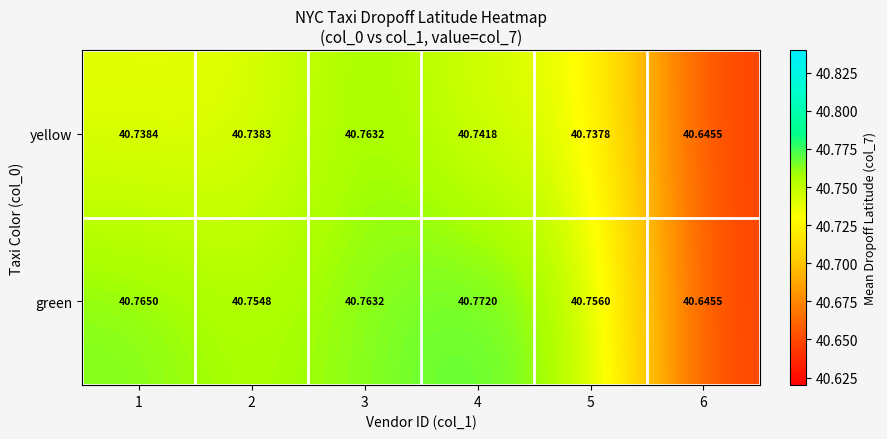

Which series has the widest spread of values?

green